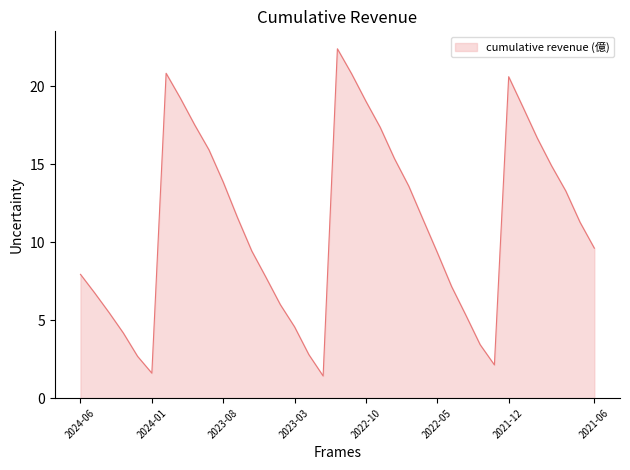

What is the smallest value displayed?

1.4